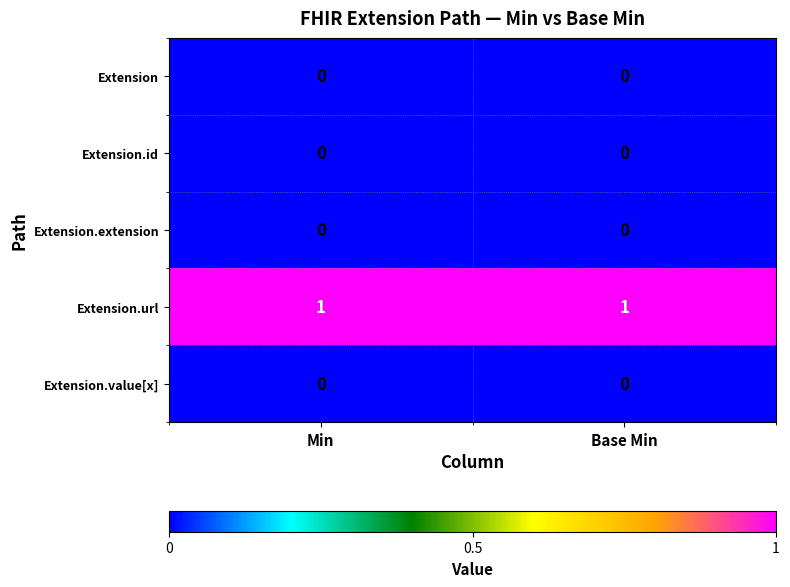

Reading left to right, transcribe all the data shown in this chart.

Extension: Min=0	Base Min=0
Extension.id: Min=0	Base Min=0
Extension.extension: Min=0	Base Min=0
Extension.url: Min=1	Base Min=1
Extension.value[x]: Min=0	Base Min=0